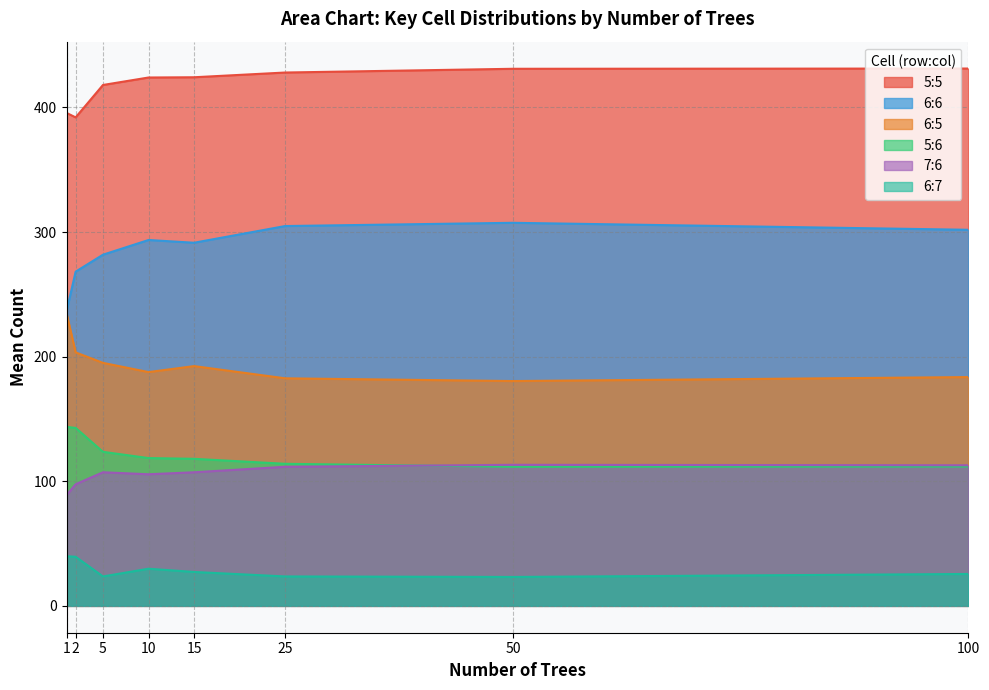

The value of 6:5 at 2 is 226. True or false?

False